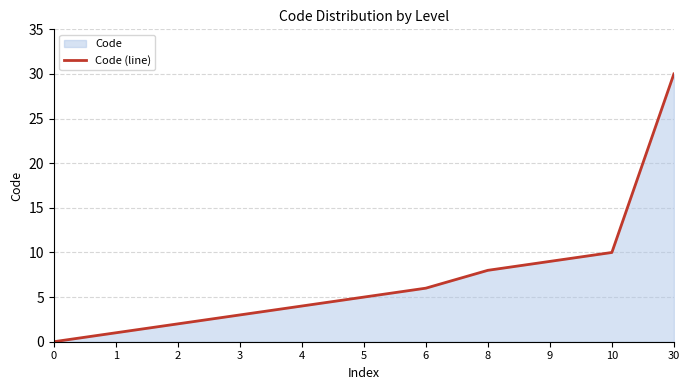

What is the value of the 7th point from the left?

6